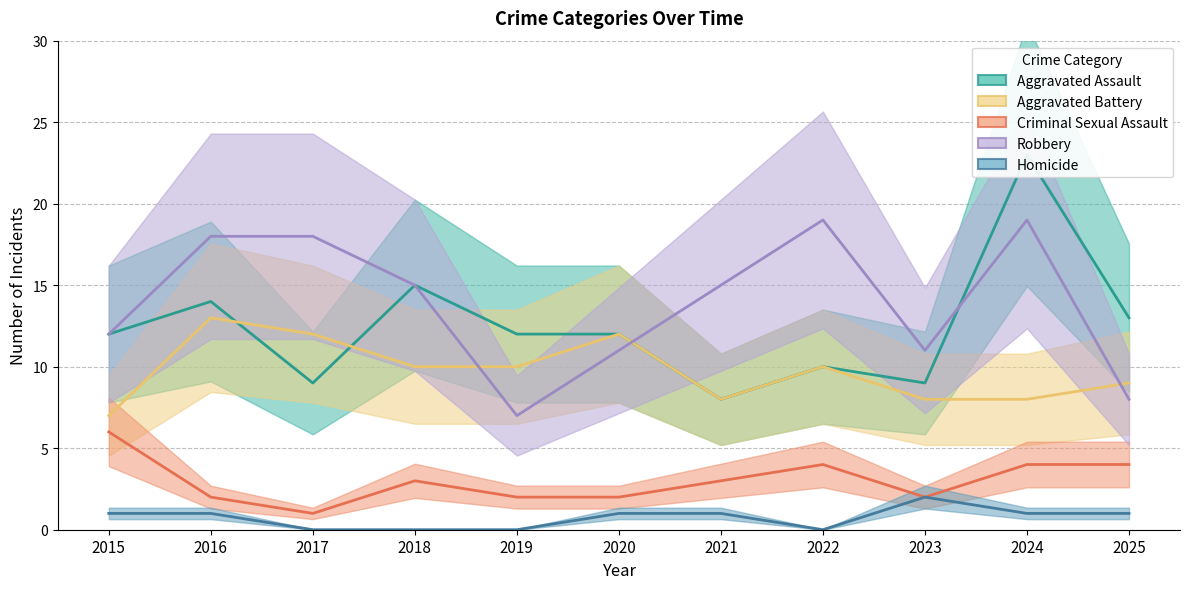

How many data points in Homicide are above 1?

1